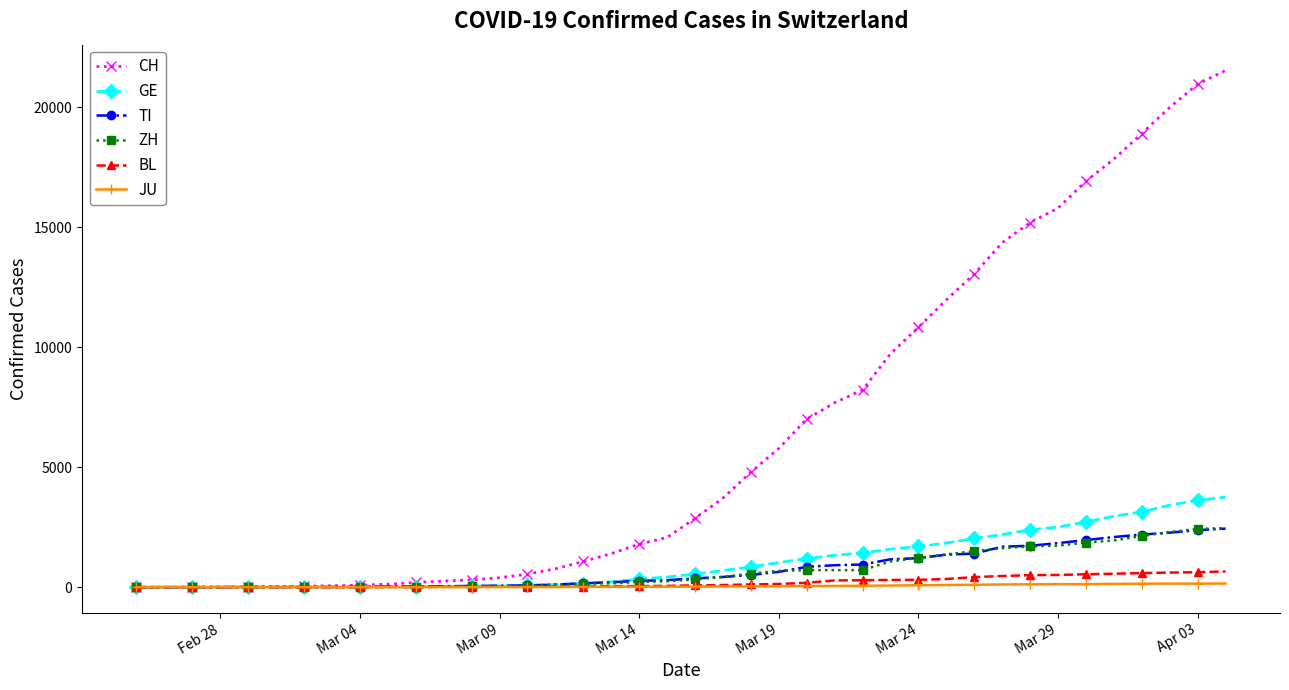

Which series has the widest spread of values?

CH